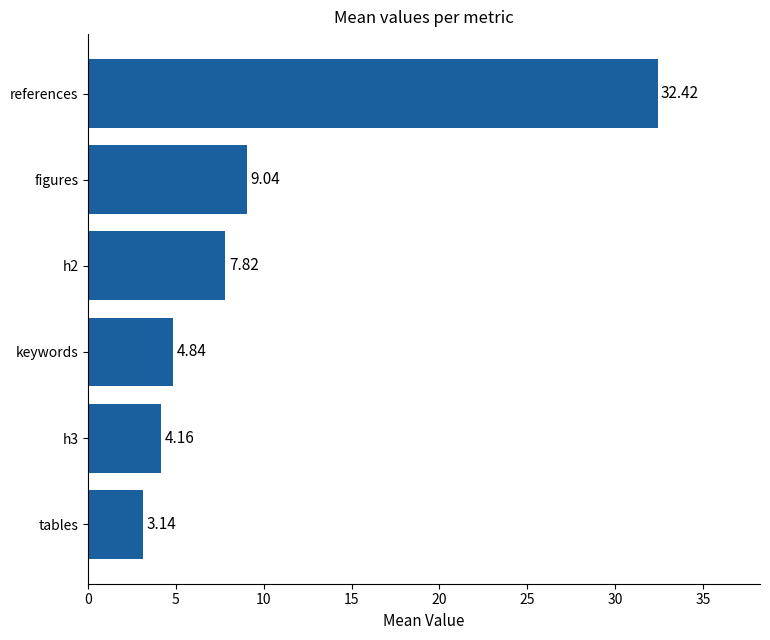

List the labels in order of value, smallest first.

tables, h3, keywords, h2, figures, references